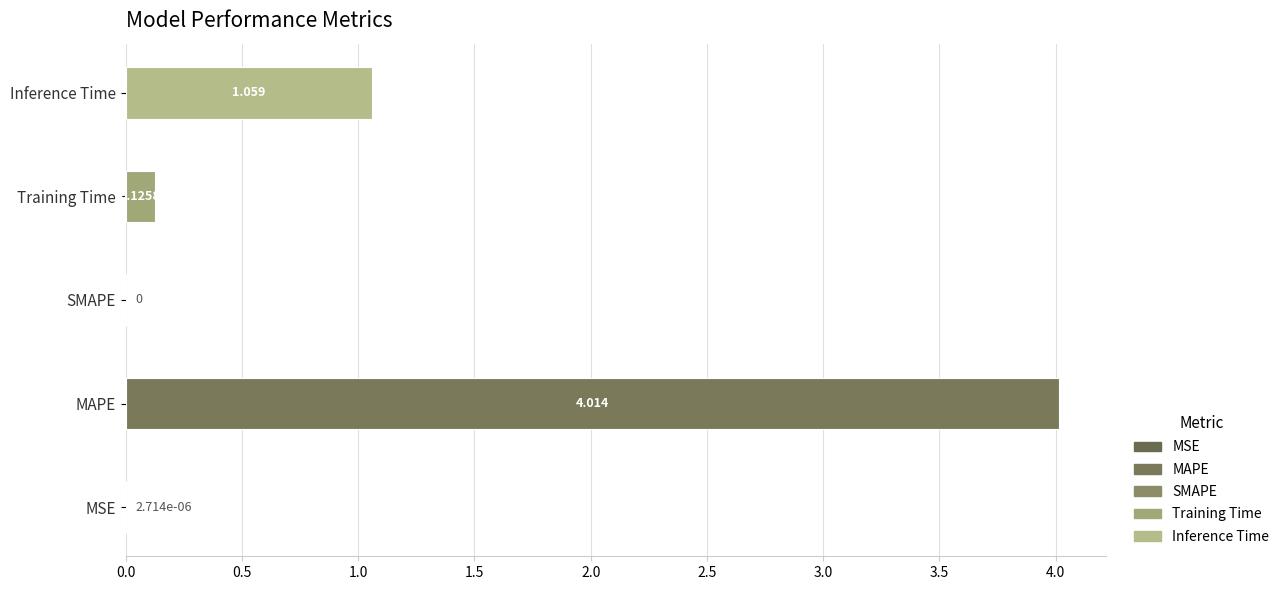

Which has a higher value, MAPE or SMAPE?

MAPE